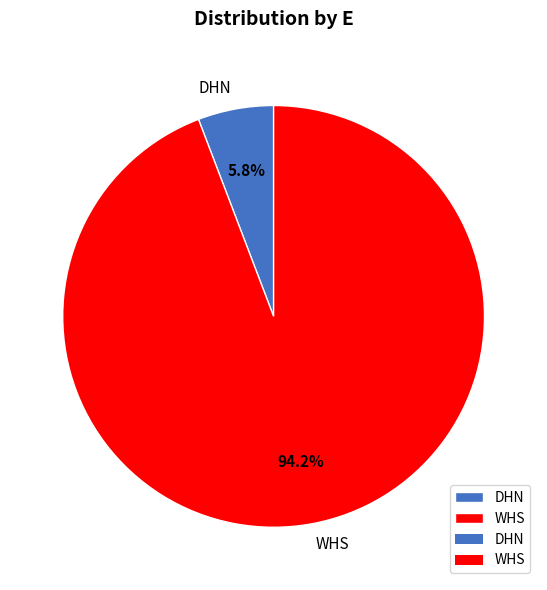

To the nearest percent, what is the combined percentage of DHN and WHS?

100%